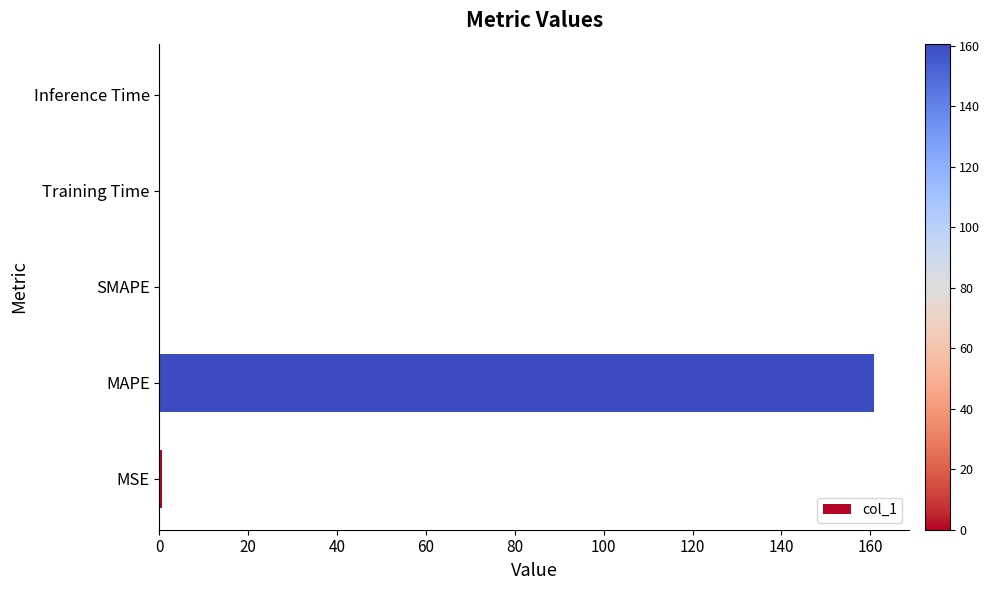

What is the approximate value at MAPE?

160.7